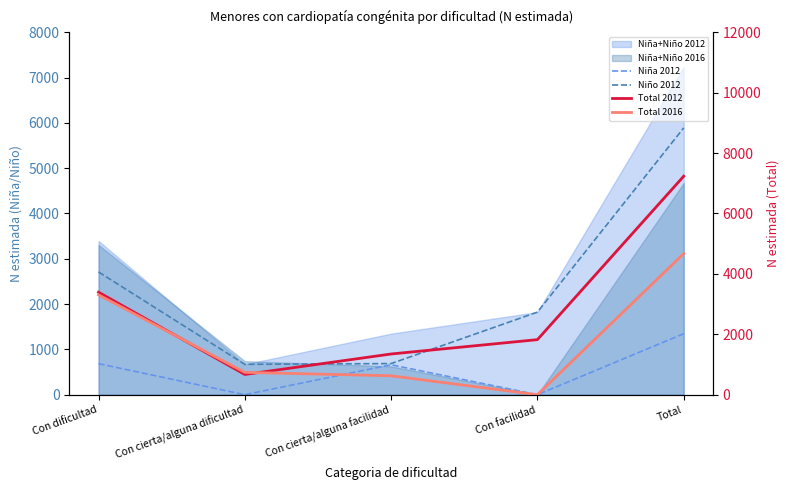

What is the label of the 4th point from the right?

Con cierta/alguna dificultad